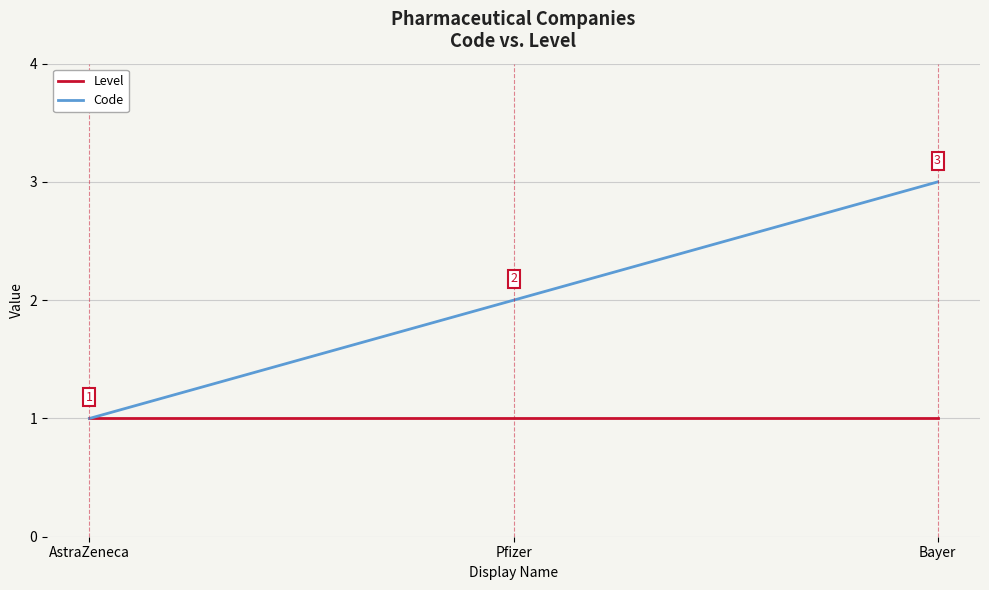

What is the maximum value shown in the chart?

3